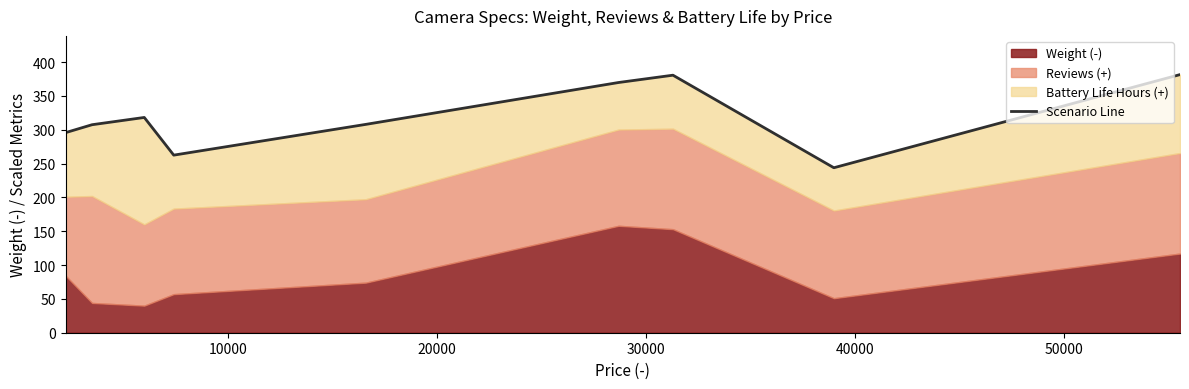

How many points are higher than both their immediate neighbors (excluding endpoints)?

2